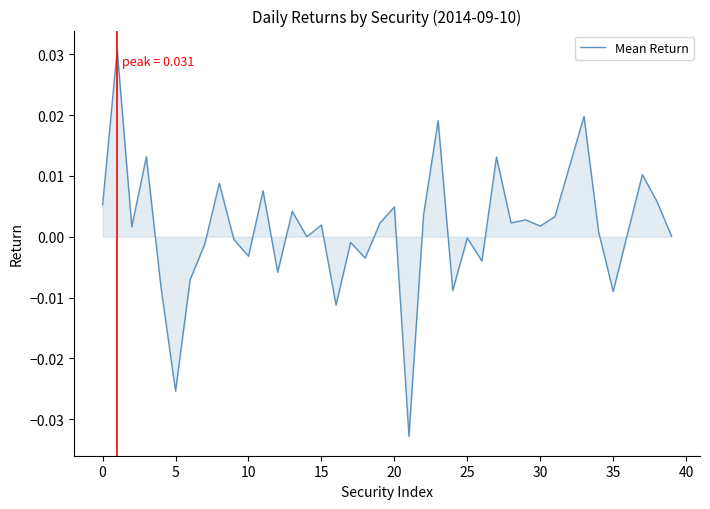

Does the chart have visible grid lines?

No